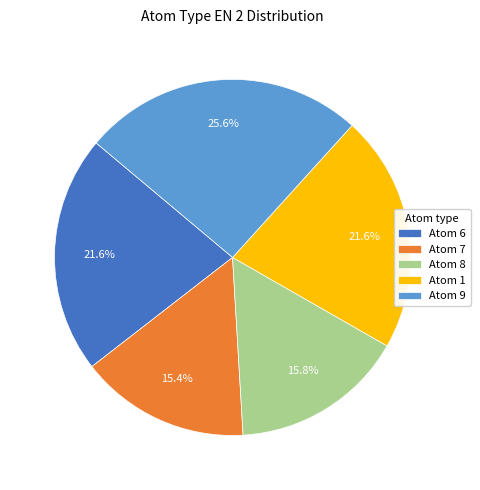

Which slice is the largest?

Atom 9